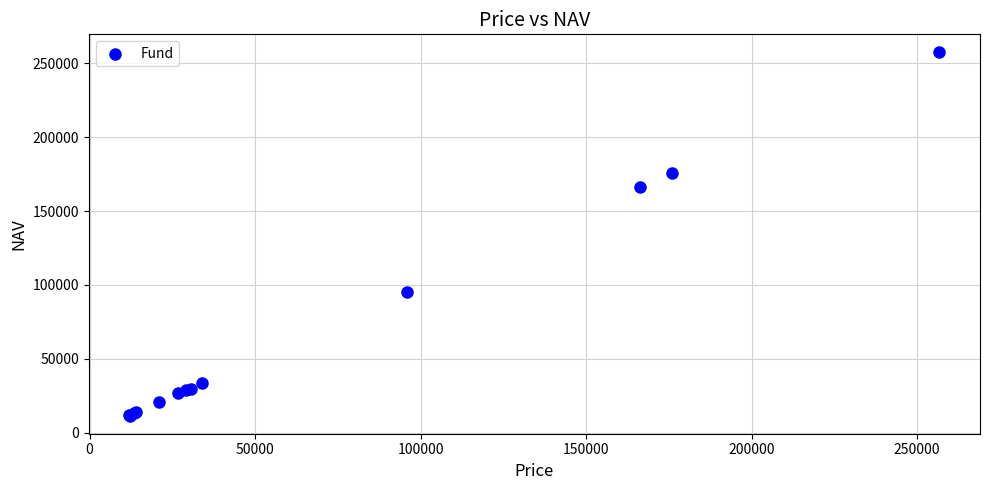

What Y value in the scatter plot is closest to 134440?

166497